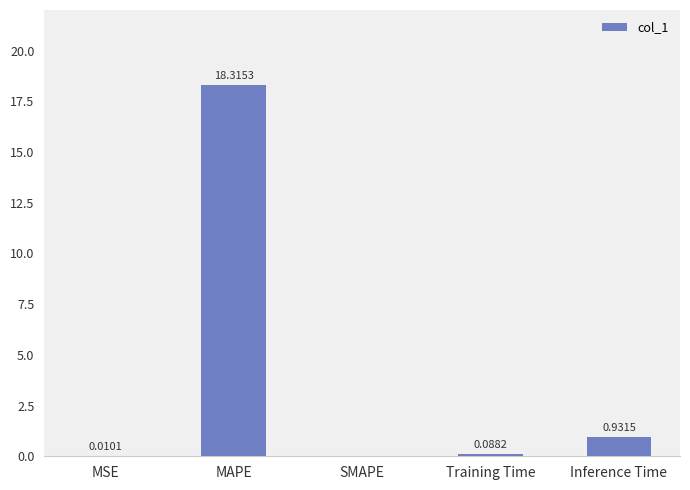

What is the sum of the values at MAPE and Inference Time?

19.2